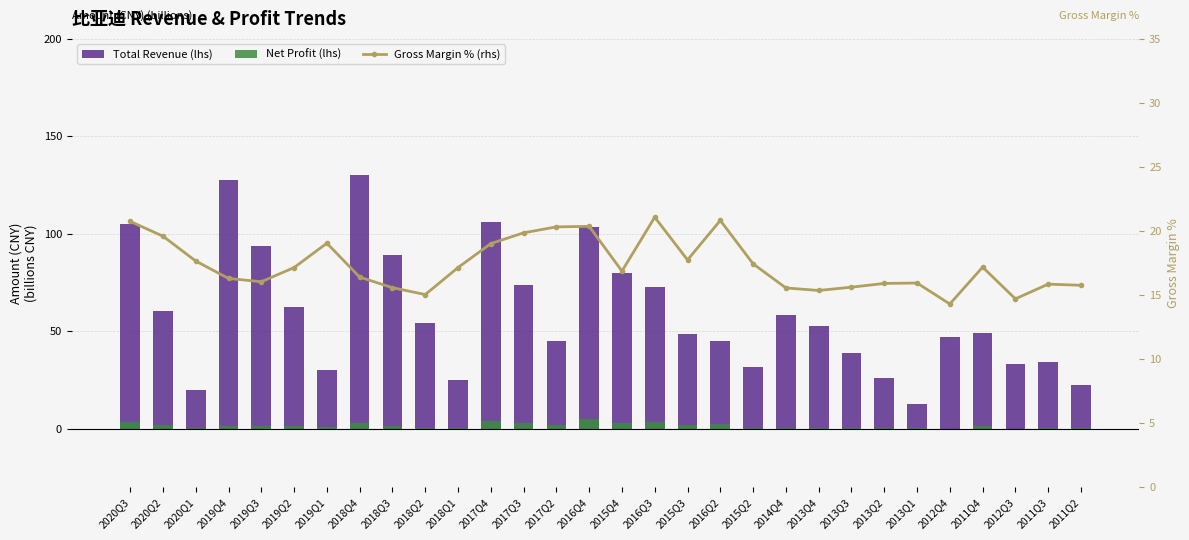

Which series has the widest spread of values?

Total Revenue (lhs)